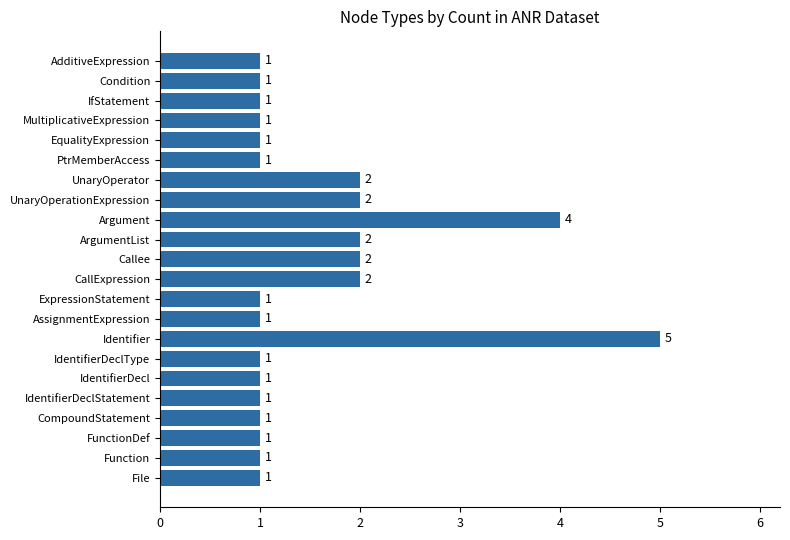

Count the number of data series in this chart.

1